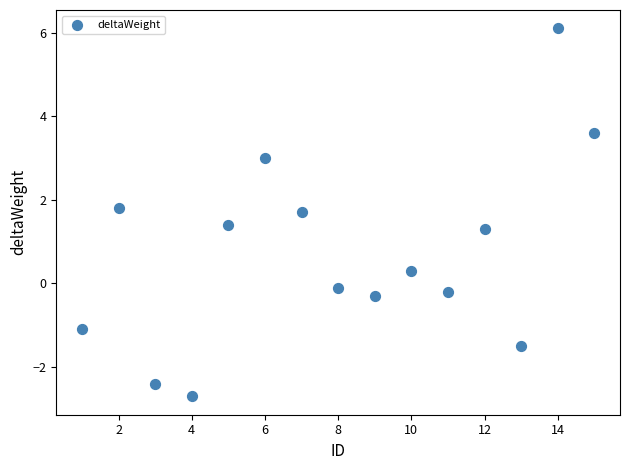

What Y value in the scatter plot is closest to 1?

1.3